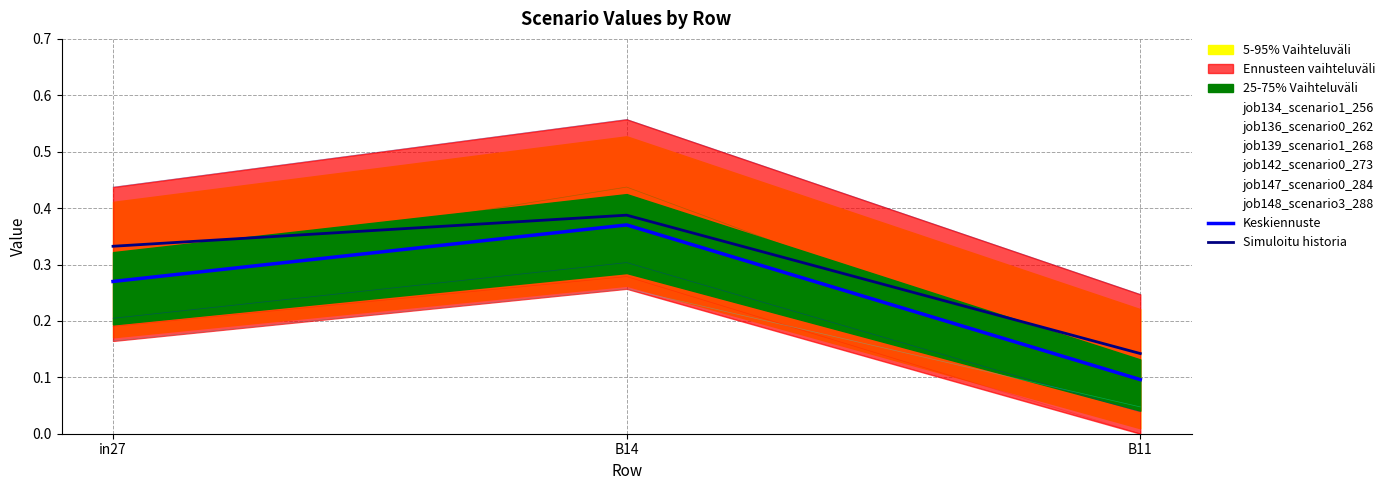

Reading left to right, list all the values displayed in this chart.

Keskiennuste: 0.3	0.4	0.1
Simuloitu historia: 0.3	0.4	0.1